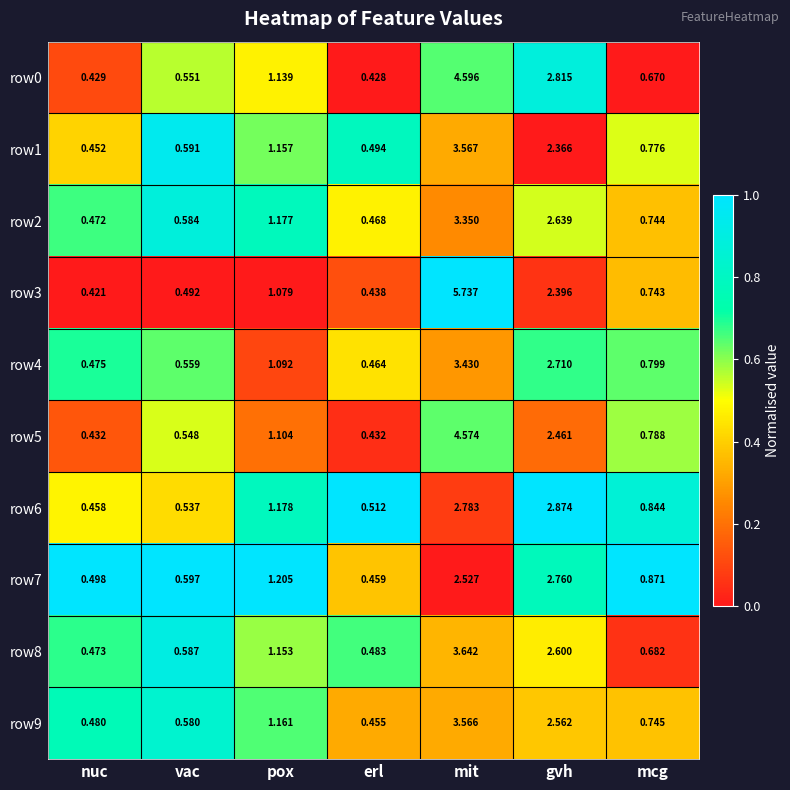

At which category is the sum across all series the highest?

mit